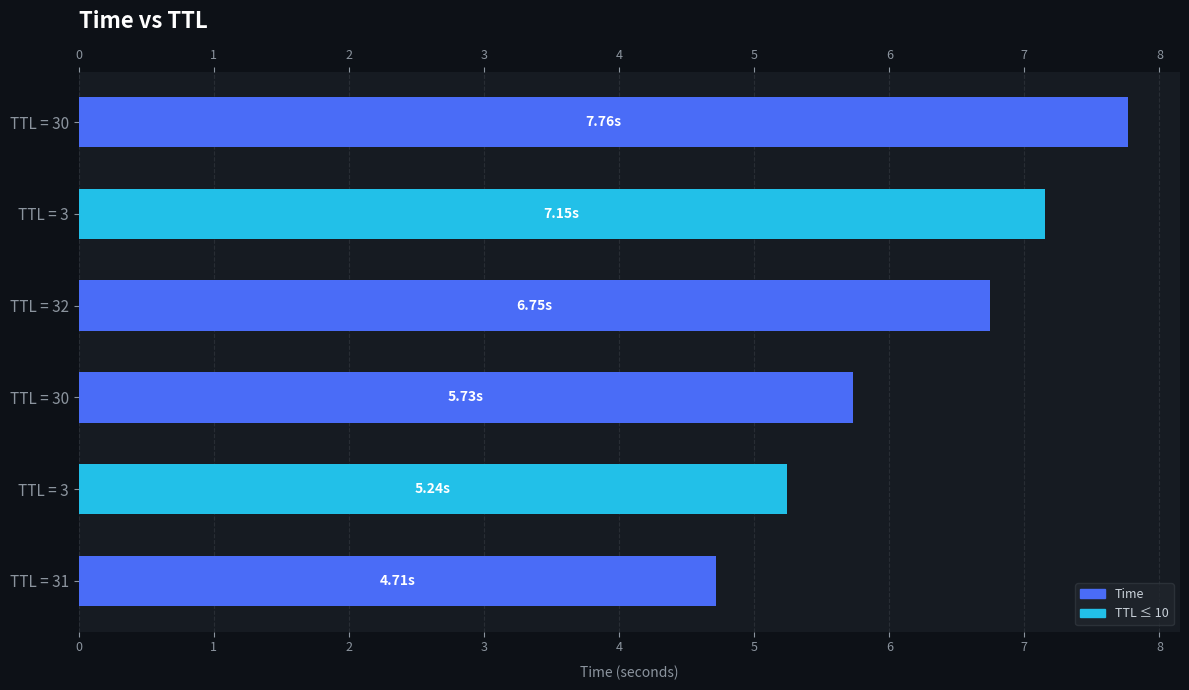

What is the average value?

6.2